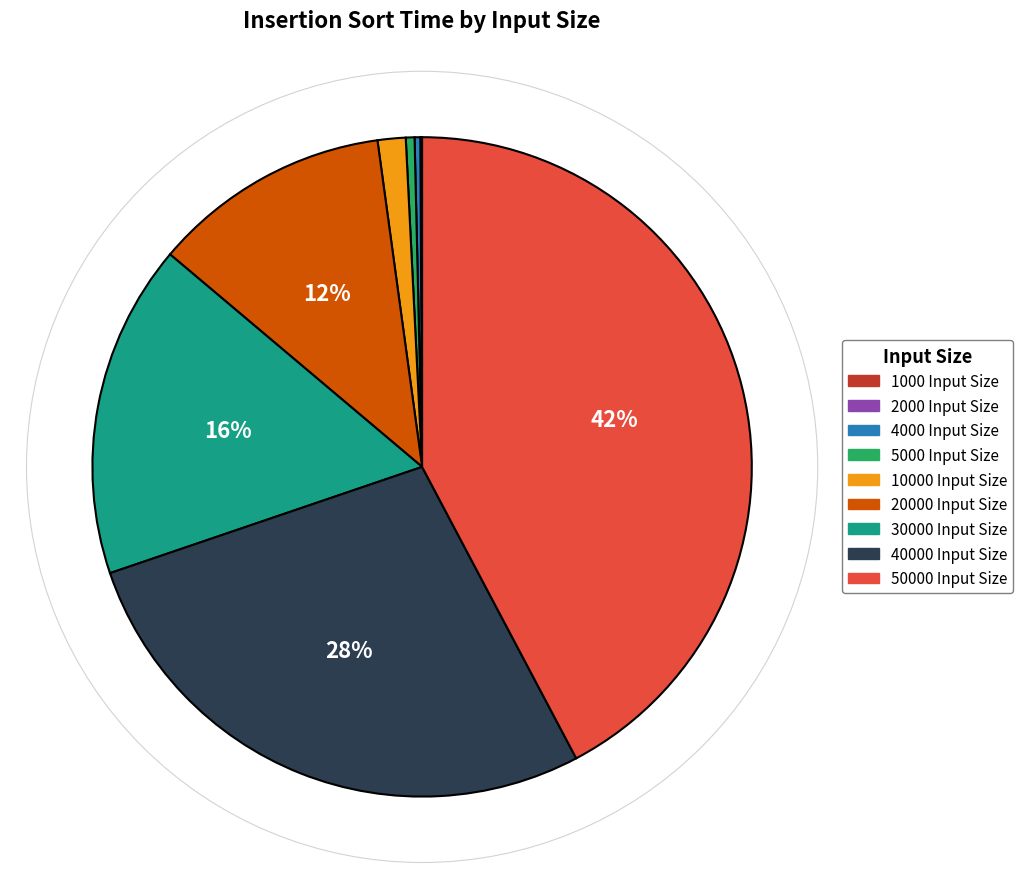

To the nearest percent, what is the average slice percentage?

11%